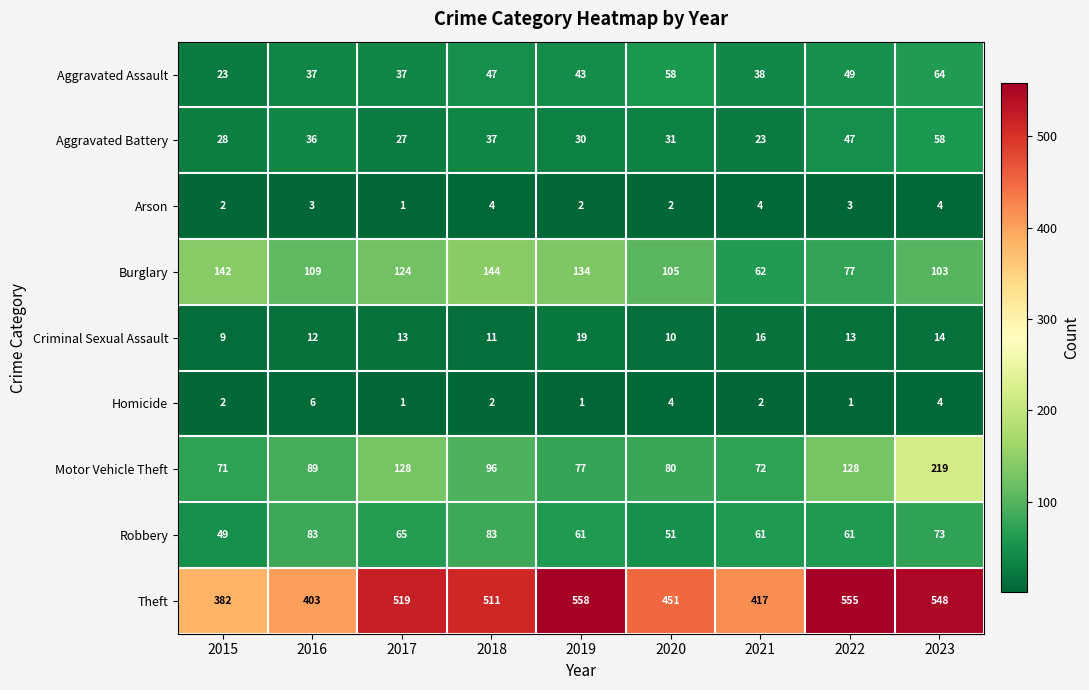

The value of Arson at 2015 is 3. True or false?

False